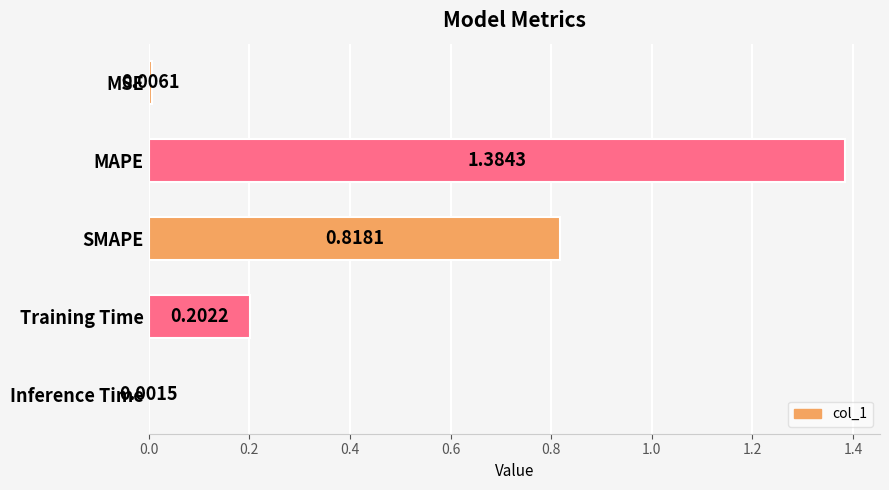

At which category does the chart reach its peak across all series?

MAPE